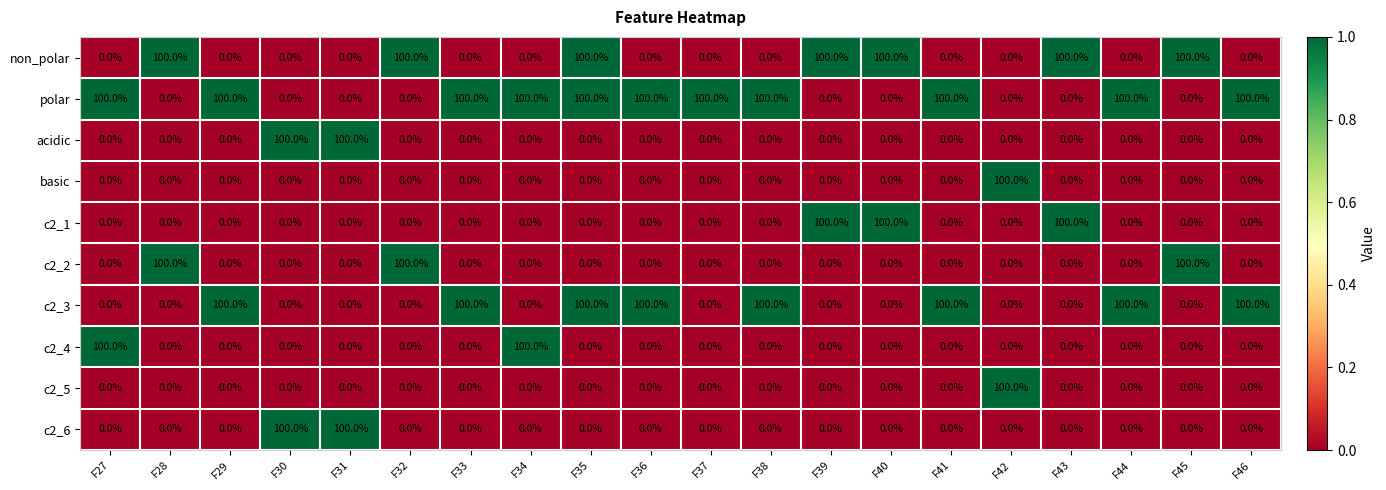

What is the approximate value of non_polar at F40?

100